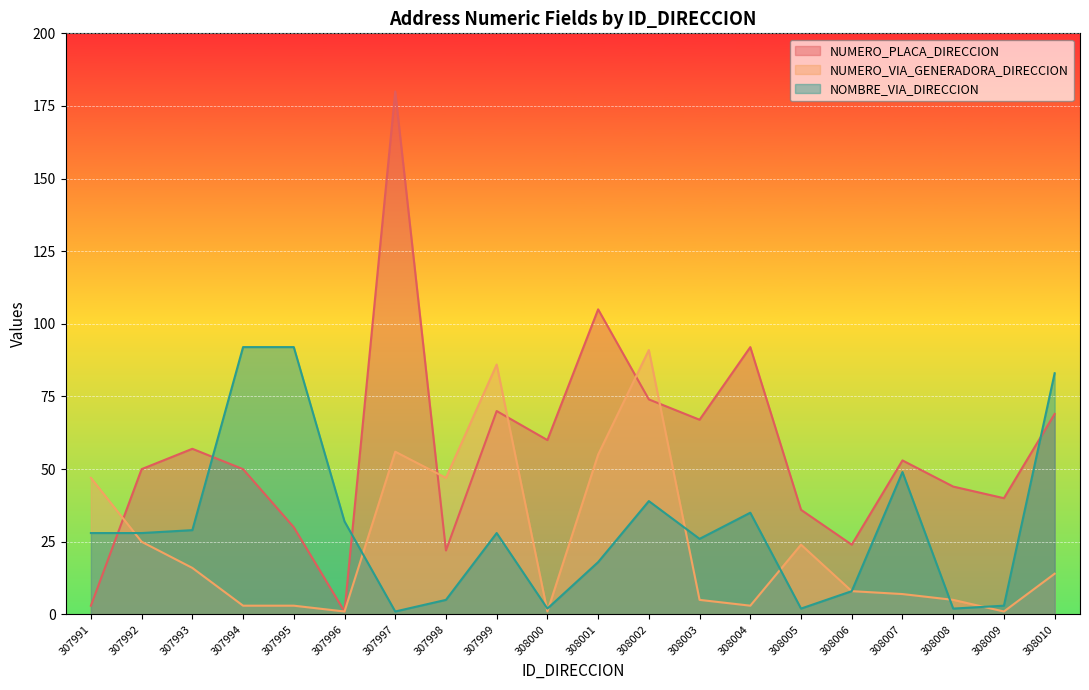

Rank the series by their average value, from lowest to highest.

NUMERO_VIA_GENERADORA_DIRECCION, NOMBRE_VIA_DIRECCION, NUMERO_PLACA_DIRECCION